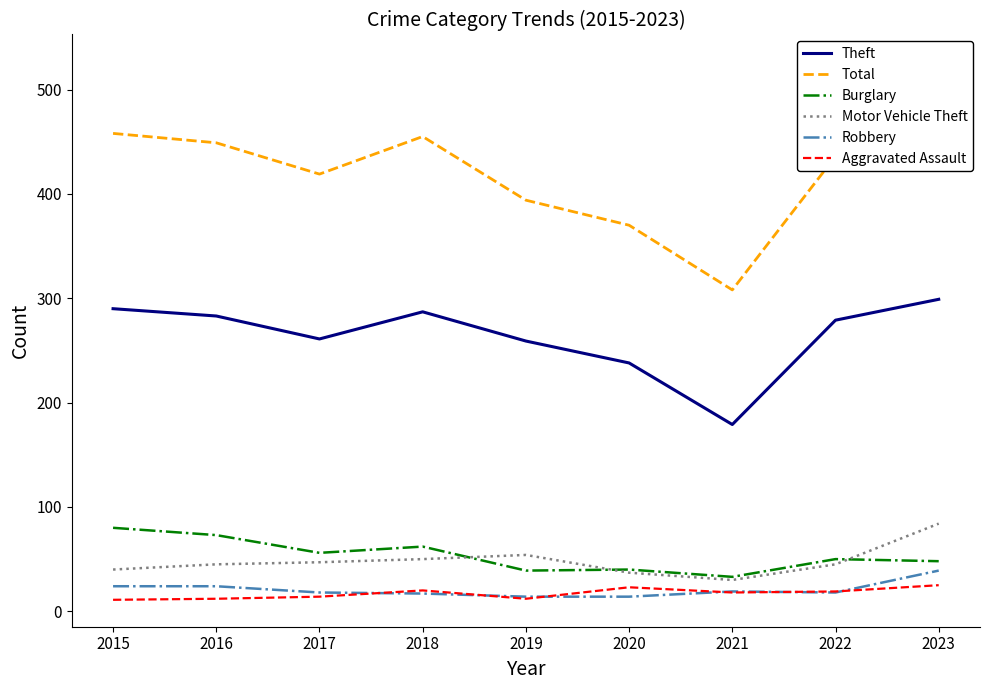

Which series has the widest spread of values?

Total